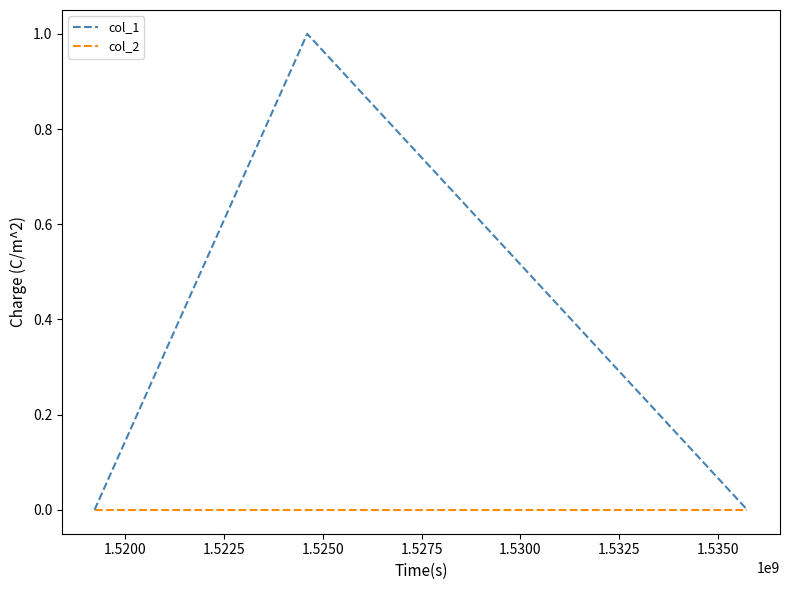

Which series has the largest range (max minus min)?

col_1